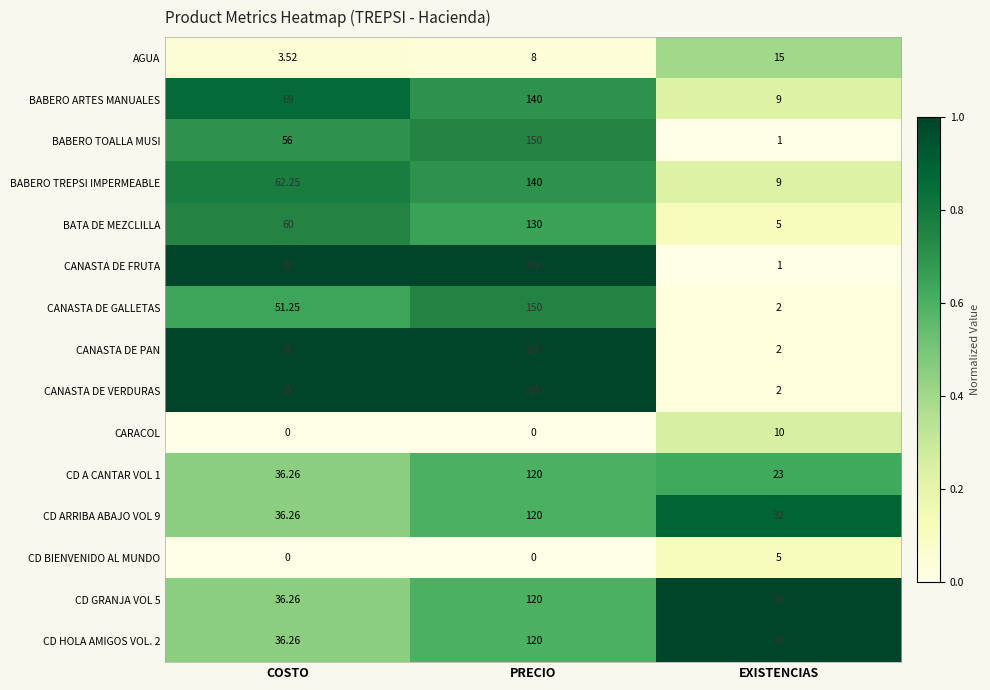

Which label corresponds to the largest value in the chart?

PRECIO